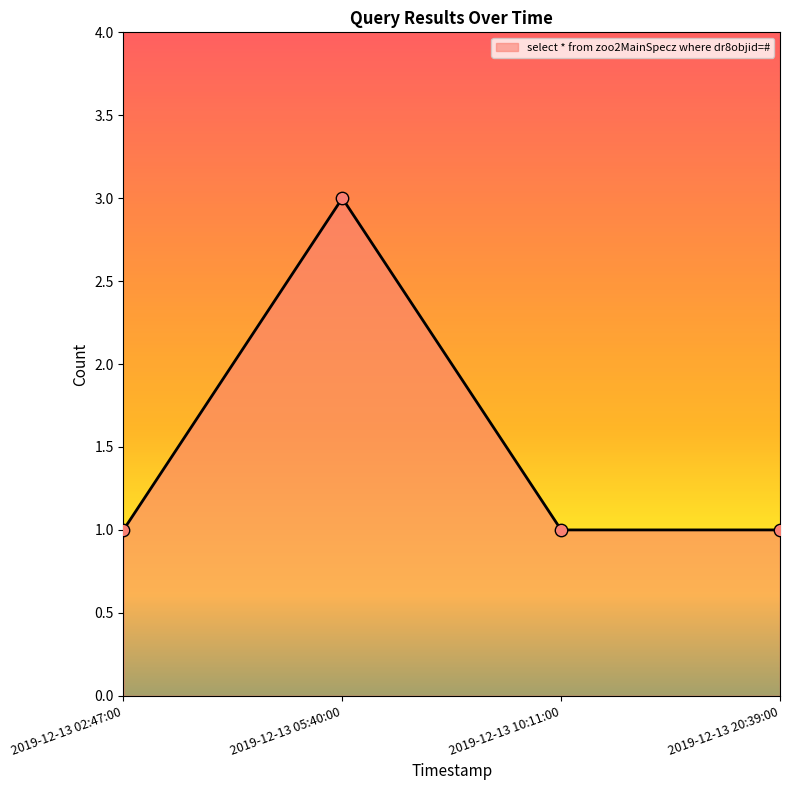

Approximately how many times larger is the value at 2019-12-13 20:39:00 compared to 2019-12-13 02:47:00?

1.0